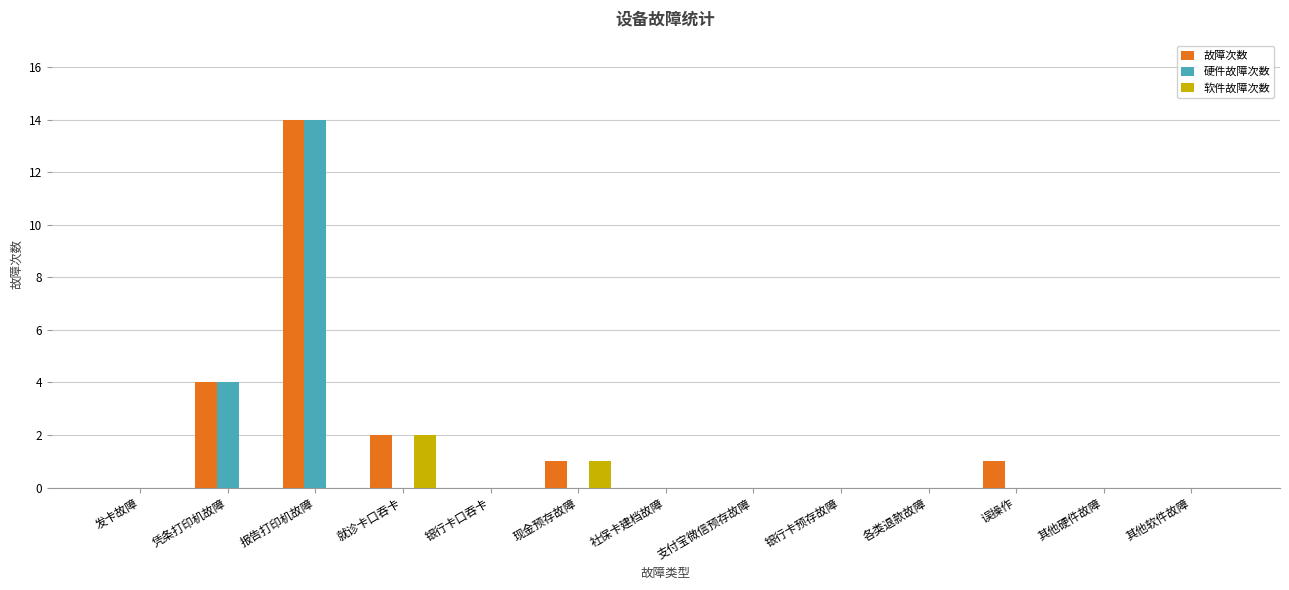

Is the value of 软件故障次数 at 其他硬件故障 greater than the value of 故障次数 at 就诊卡口吞卡?

No